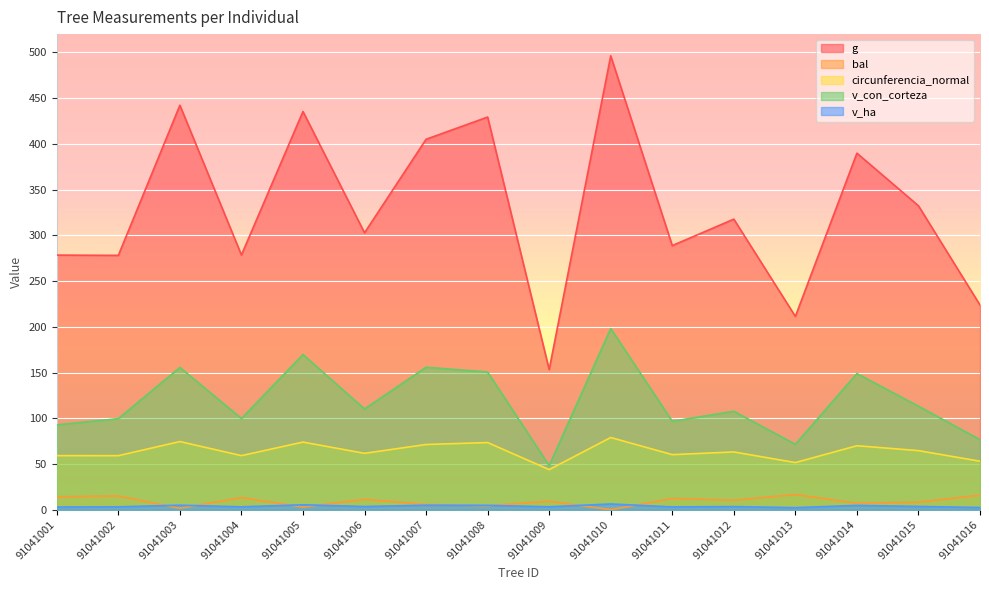

At which category is the sum across all series the highest?

91041010